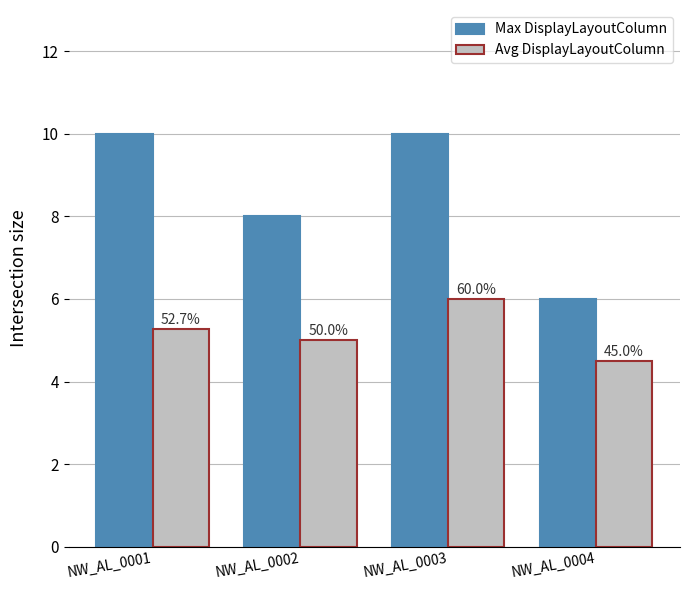

True or false: Max DisplayLayoutColumn has a value of 5.5 at NW_AL_0002.

False